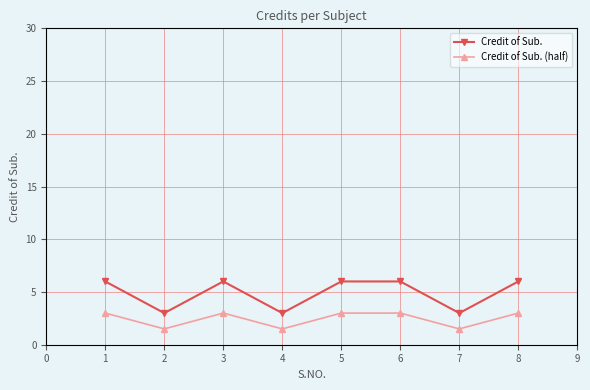

How many interior local valleys does the Credit of Sub. (half) series have?

3